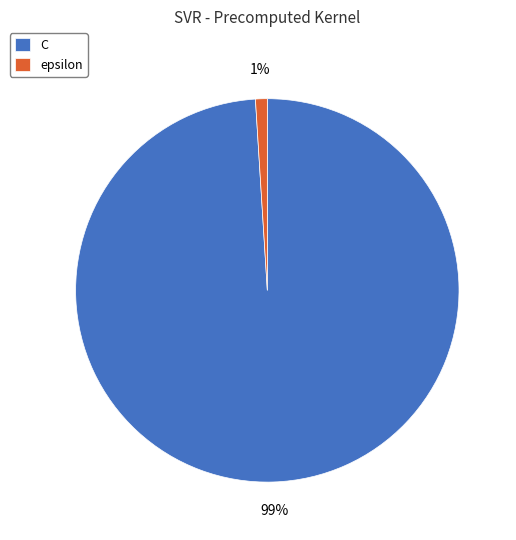

How many segments does this pie chart have?

2